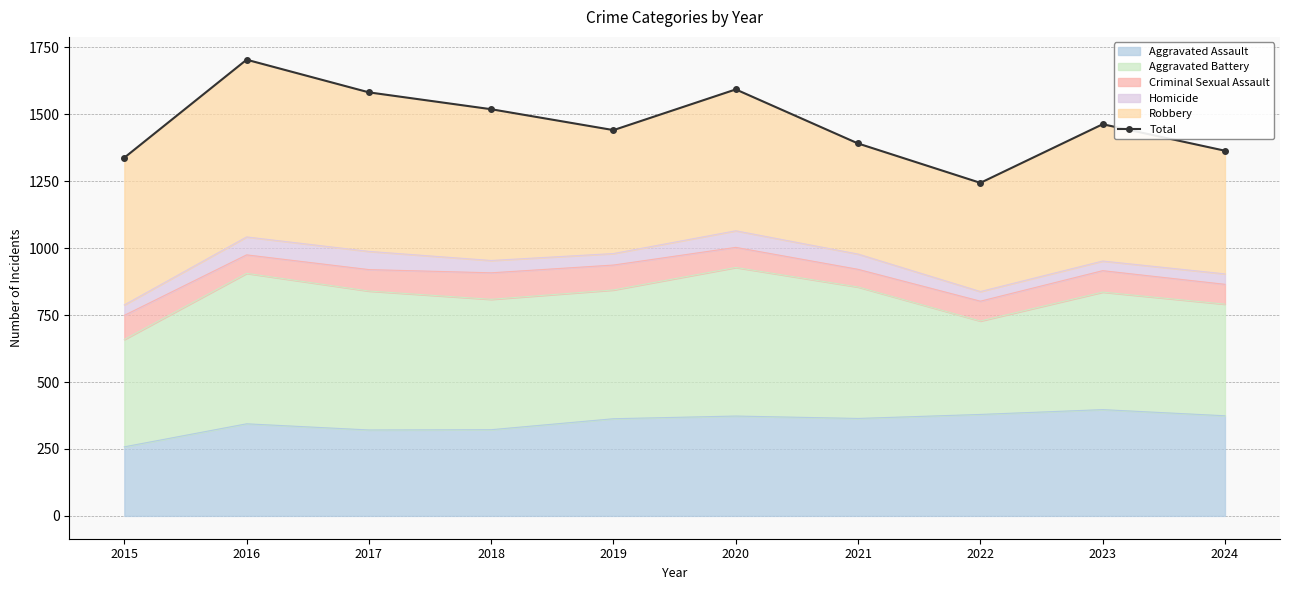

What is the change in value from 2017 to 2019?

-141